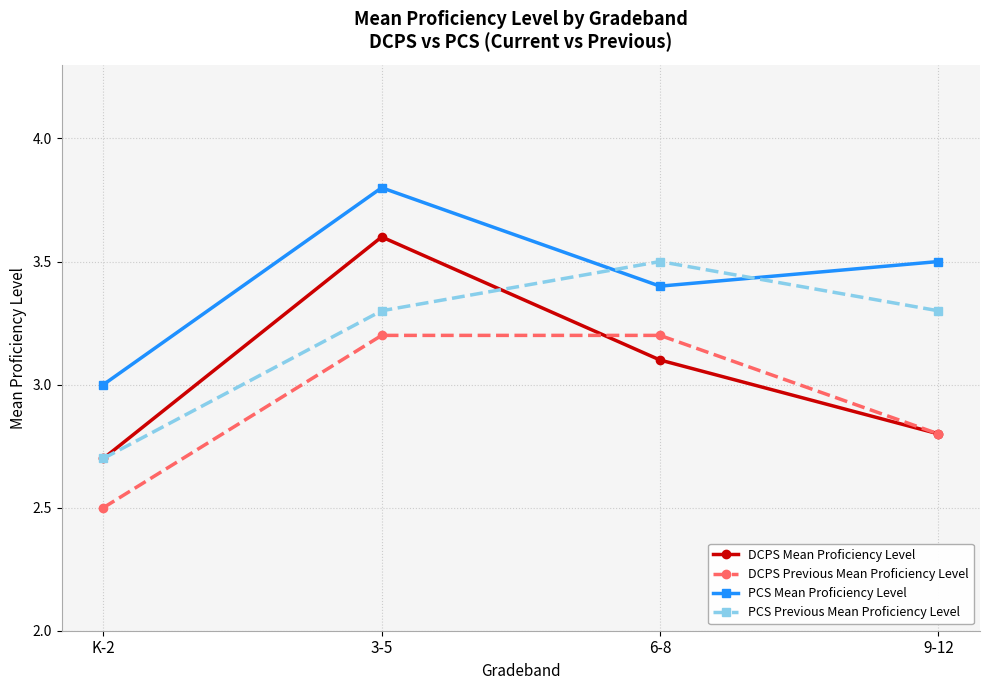

Is it true that PCS Previous Mean Proficiency Level equals 2.3 at 6-8?

False